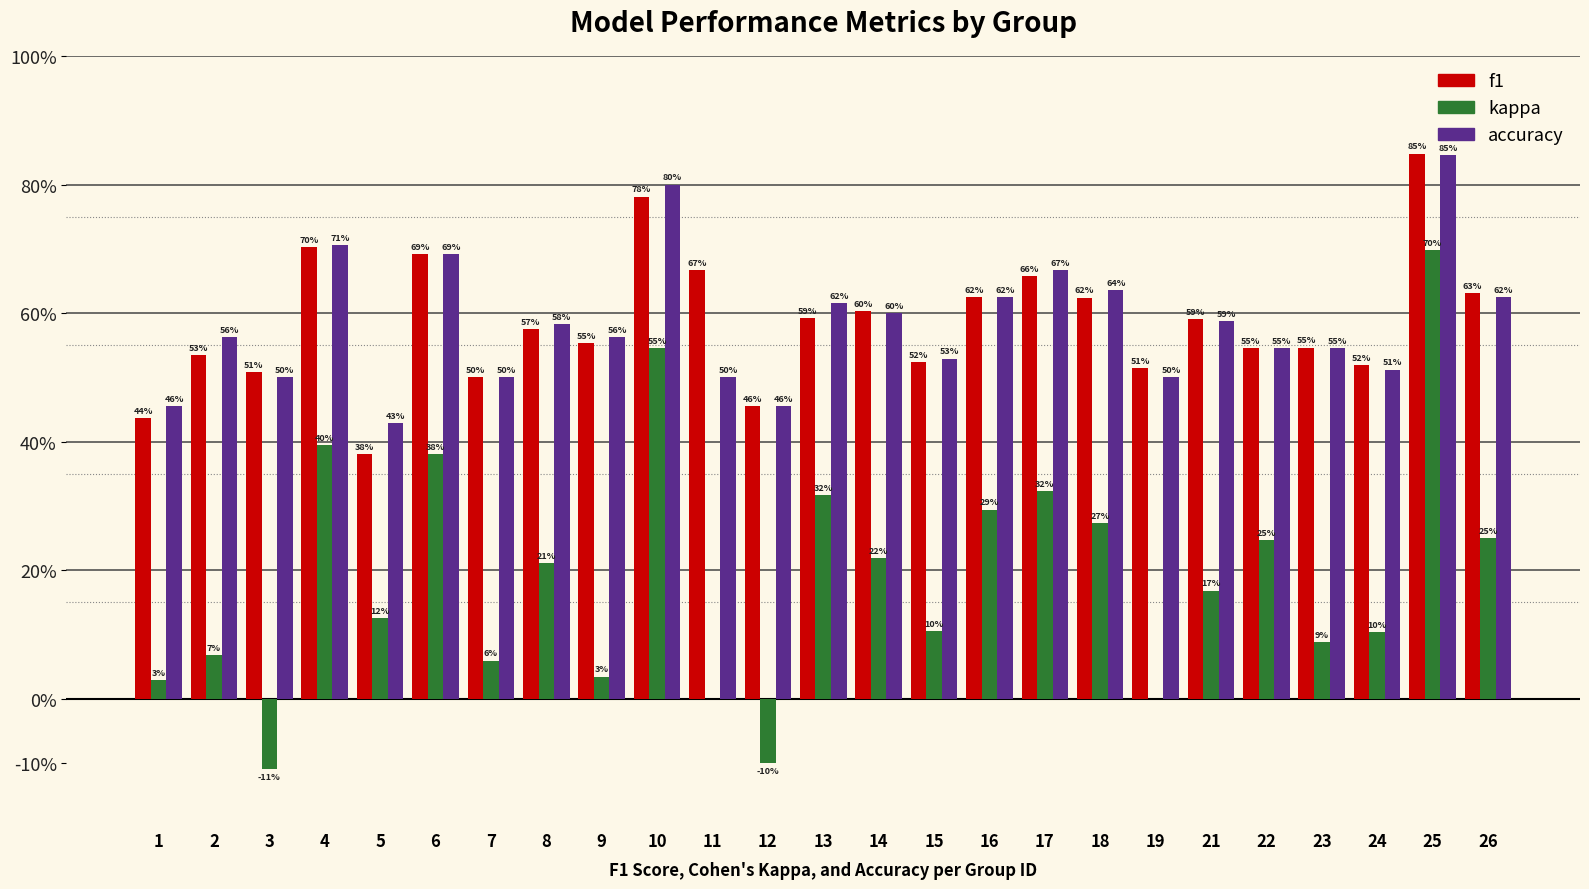

Reading left to right, what are all the values shown in this chart?

f1: 0.4	0.5	0.5	0.7	0.4	0.7	0.5	0.6	0.6	0.8	0.7	0.5	0.6	0.6	0.5	0.6	0.7	0.6	0.5	0.6	0.5	0.5	0.5	0.8	0.6
kappa: 0.0	0.1	-0.1	0.4	0.1	0.4	0.1	0.2	0.0	0.5	0.0	-0.1	0.3	0.2	0.1	0.3	0.3	0.3	0.0	0.2	0.2	0.1	0.1	0.7	0.2
accuracy: 0.5	0.6	0.5	0.7	0.4	0.7	0.5	0.6	0.6	0.8	0.5	0.5	0.6	0.6	0.5	0.6	0.7	0.6	0.5	0.6	0.5	0.5	0.5	0.8	0.6